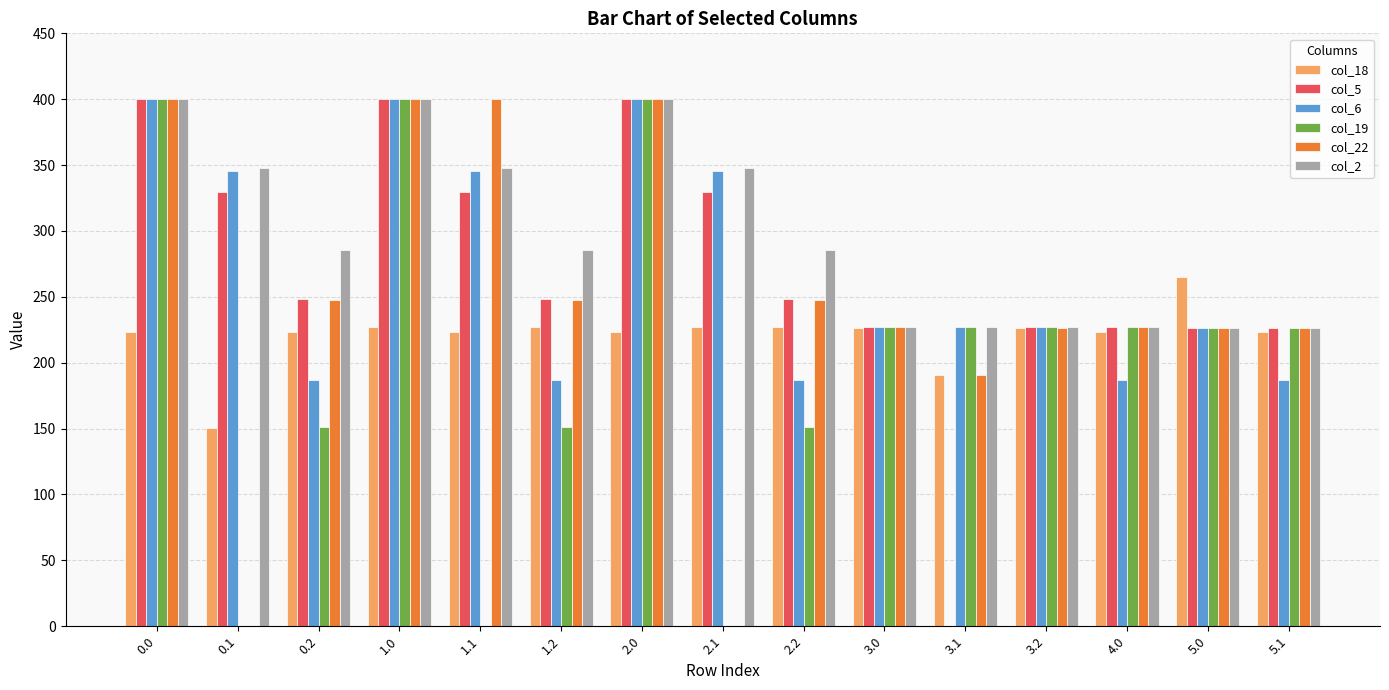

True or false: col_18 has a value of 60.8 at 5.1.

False